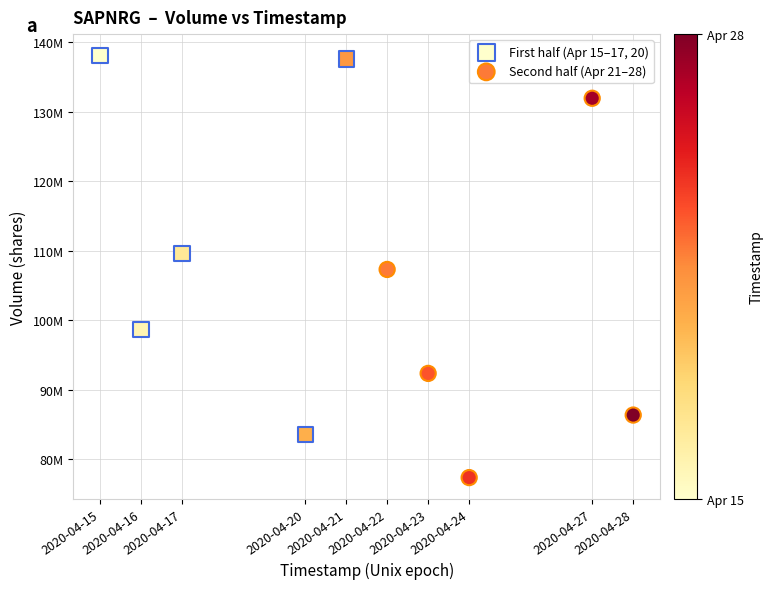

Which series contains the lowest Y value?

Second half (Apr 21–28)